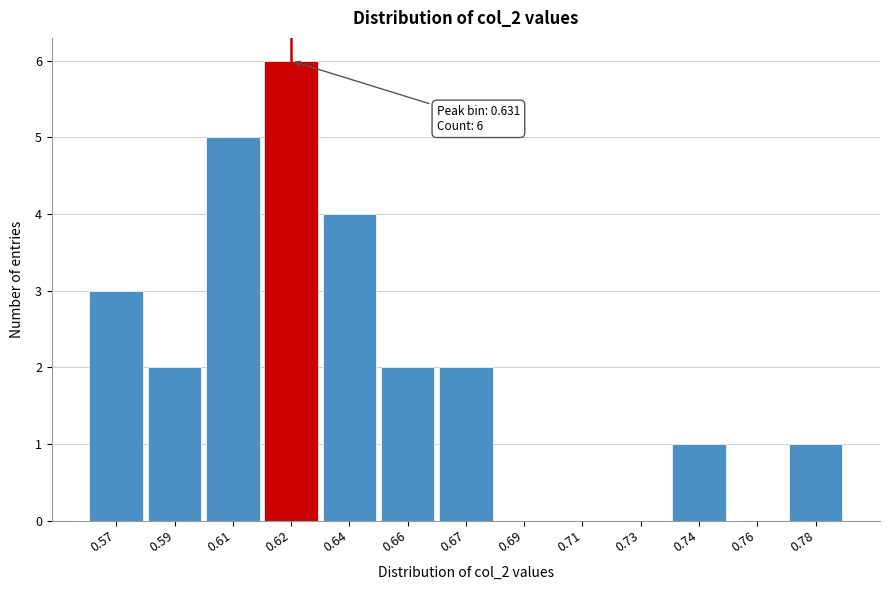

Reading right to left, transcribe all the data shown in this chart.

0.78=1	0.76=0	0.74=1	0.73=0	0.71=0	0.69=0	0.67=2	0.66=2	0.64=4	0.62=6	0.61=5	0.59=2	0.57=3